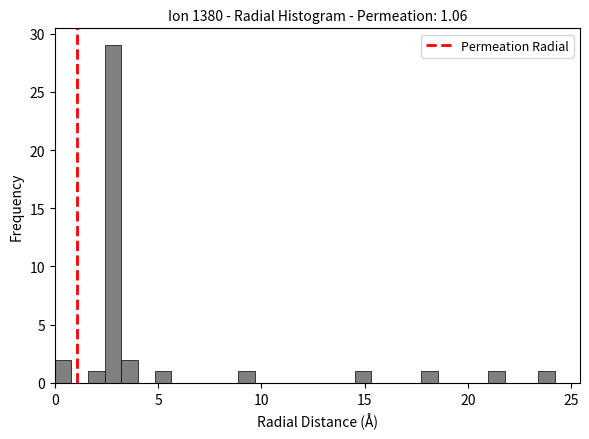

Read against the x-axis, roughly where is the centre of the tallest bar?

3.0